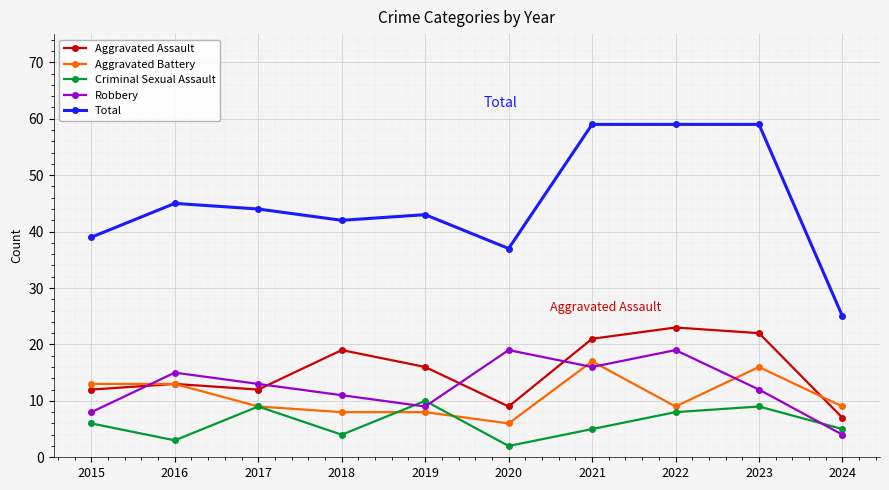

At how many categories does at least one series exceed 27?

9